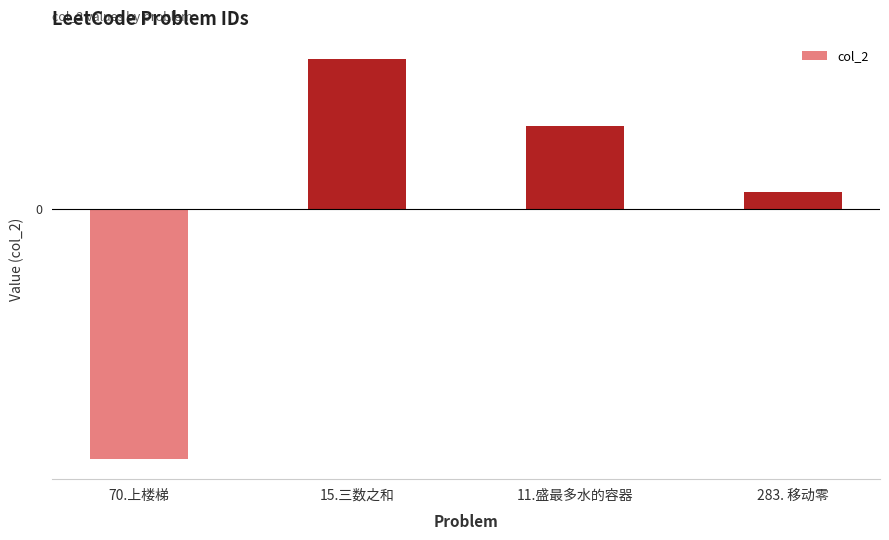

The value at 15.三数之和 is 2.2. True or false?

True